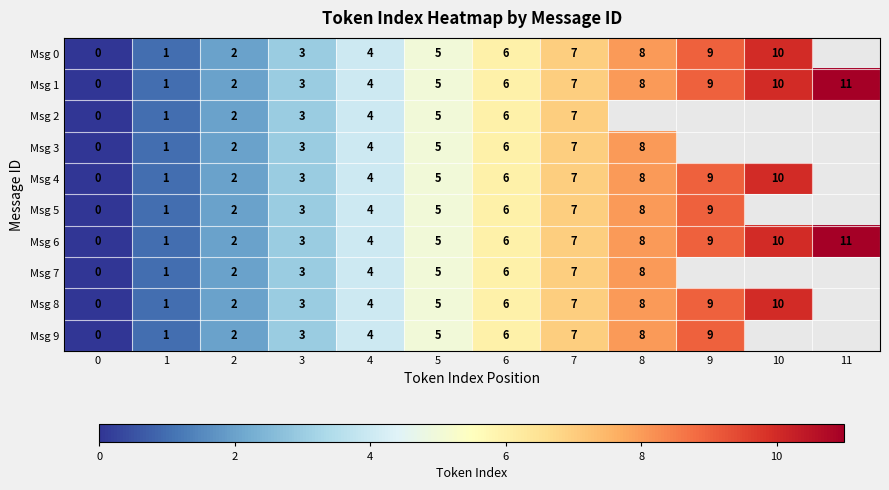

At which label is Msg 1 closest to 5?

5